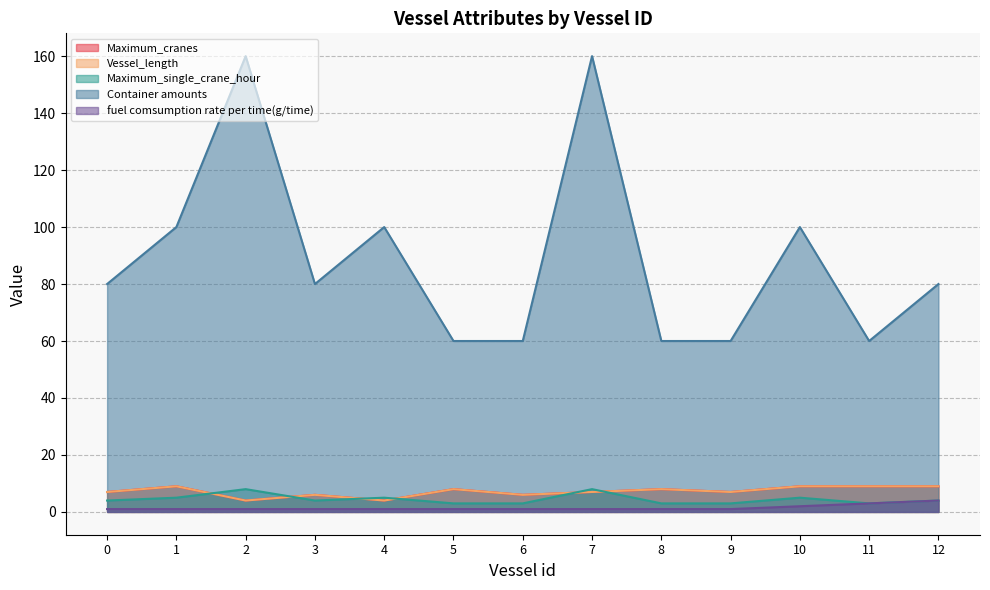

How many lines are shown in the chart?

5